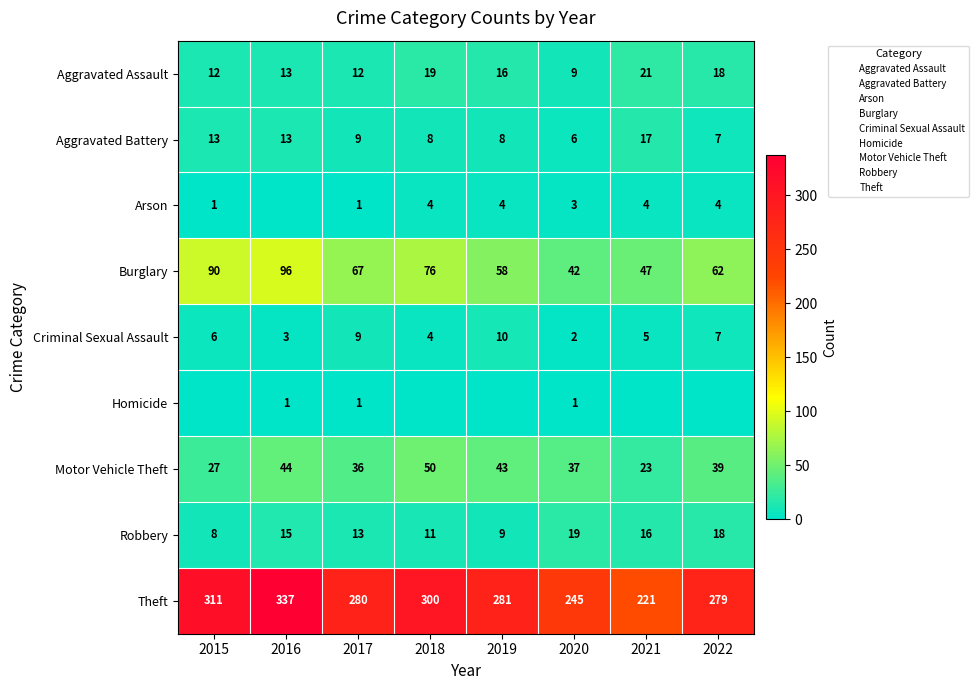

Which series has the widest spread of values?

Theft